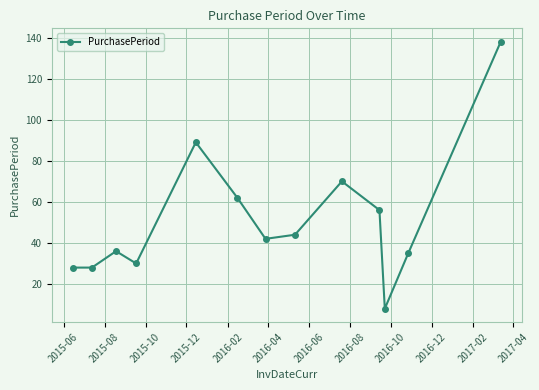

True or false: there are more than 2 points higher than both neighbors.

True